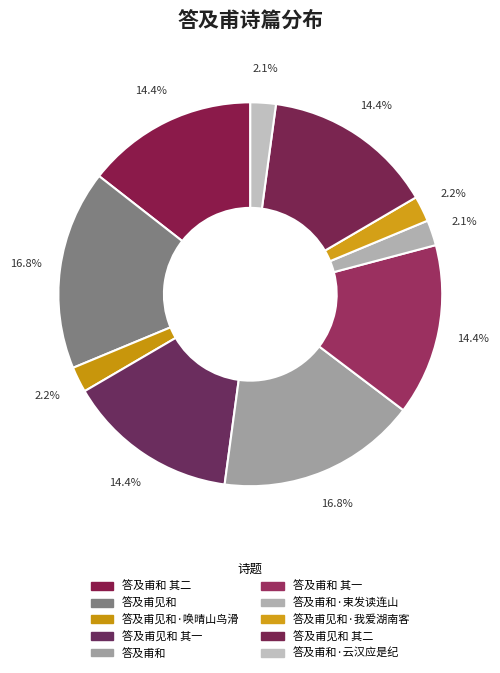

How many slices are in this pie chart?

10